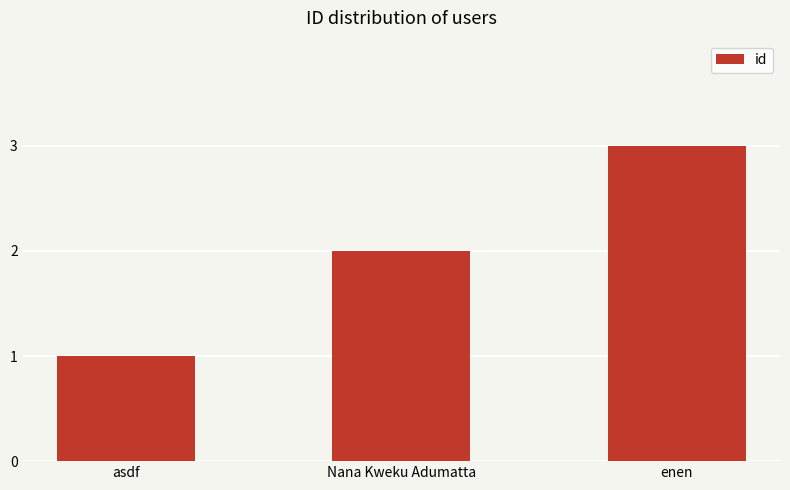

List the labels in order of value, smallest first.

asdf, Nana Kweku Adumatta, enen